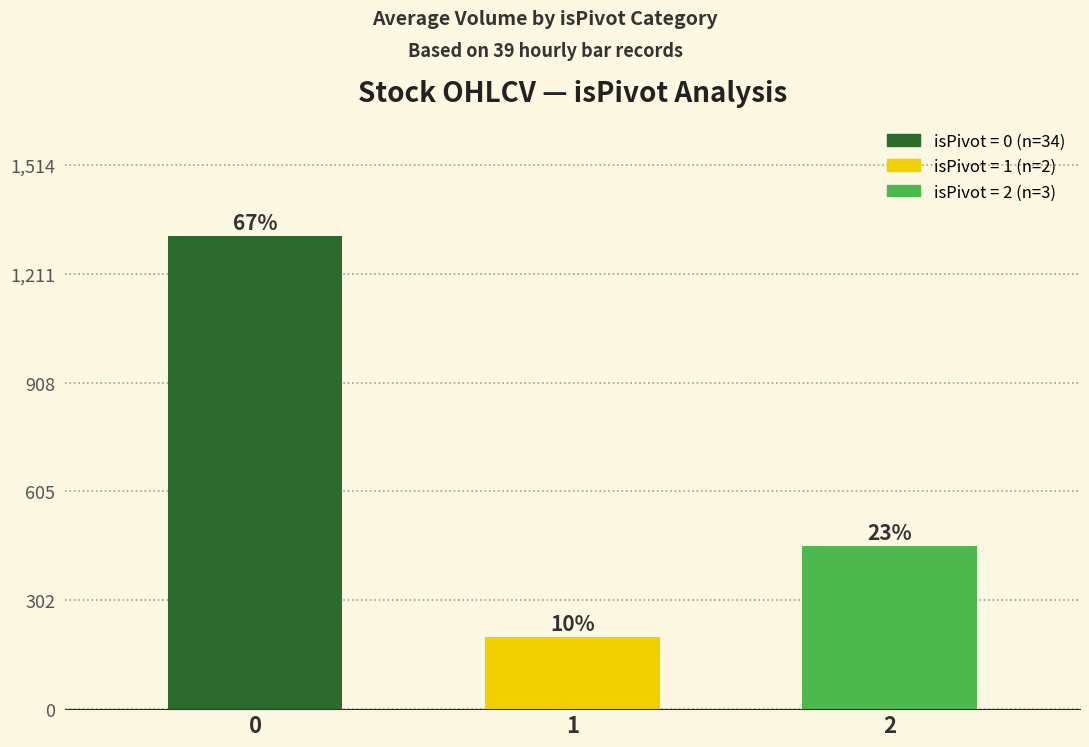

What is the difference between the maximum and minimum values?

1114.6